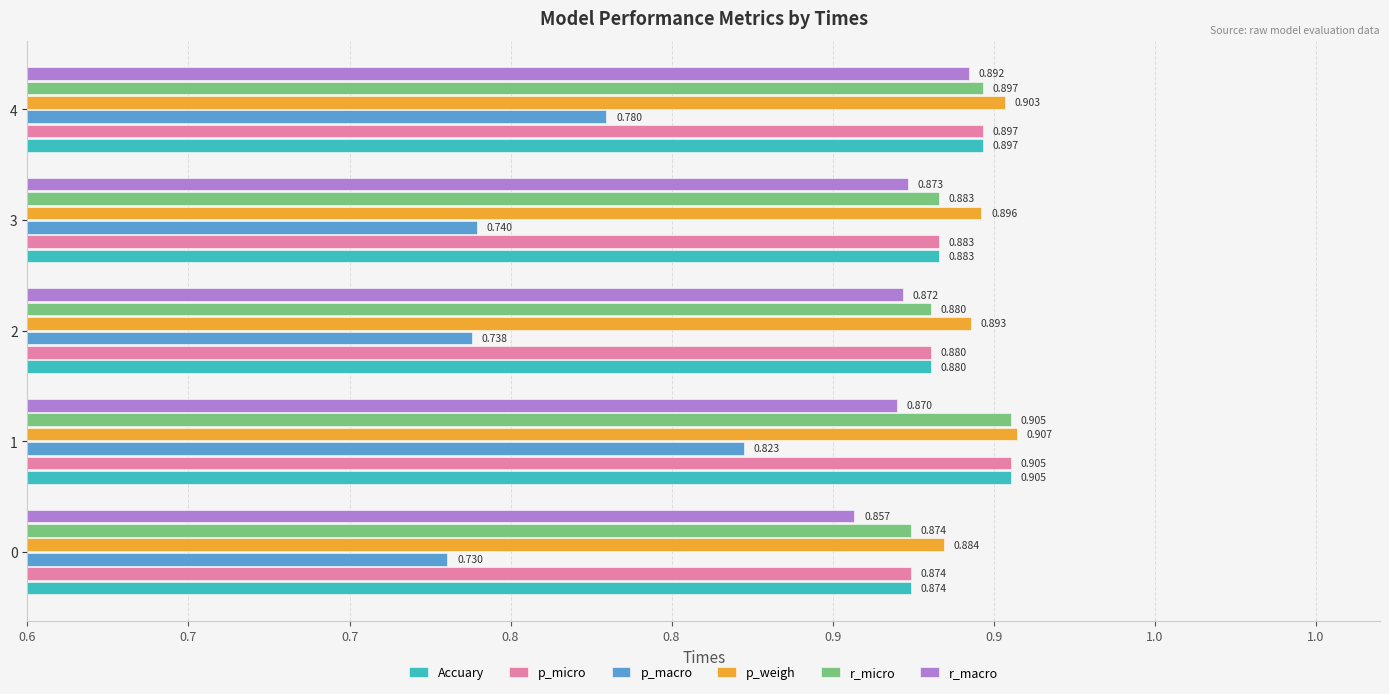

What is the difference between the maximum and second lowest values in the p_macro series?

0.1